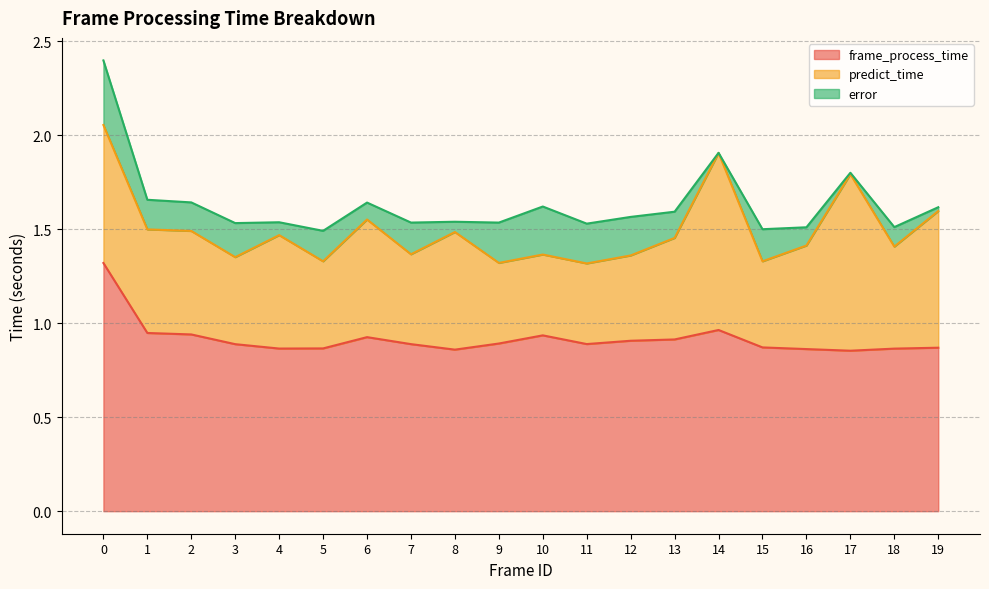

Which series has the largest total across all categories?

frame_process_time